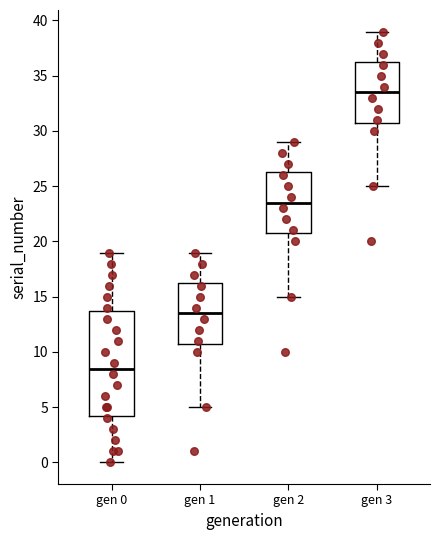

Which box has the highest median line?

gen 3